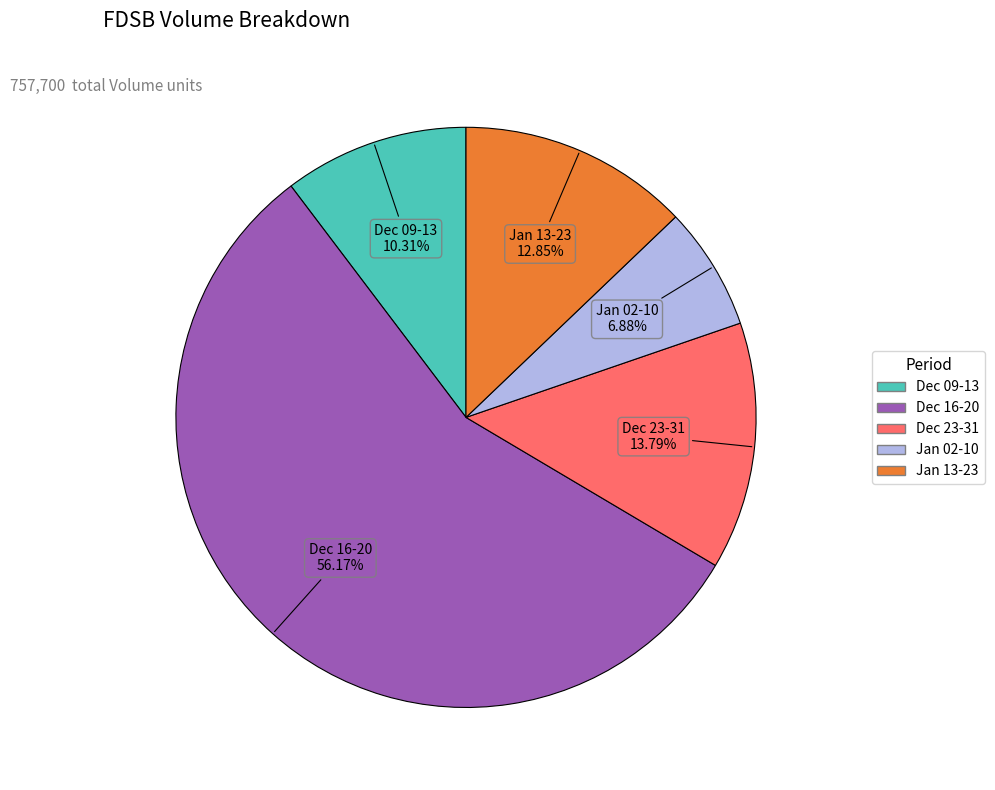

Is there any slice that represents more than half of the pie?

Yes